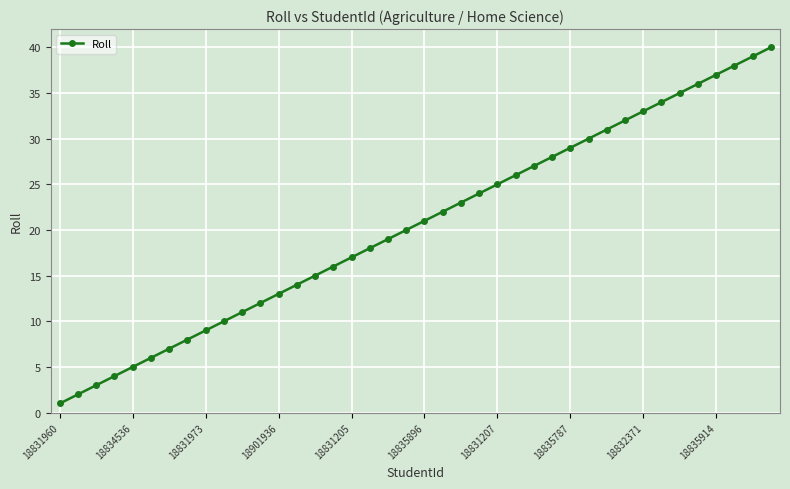

True or false: the data has more than 0 interior local peaks.

False